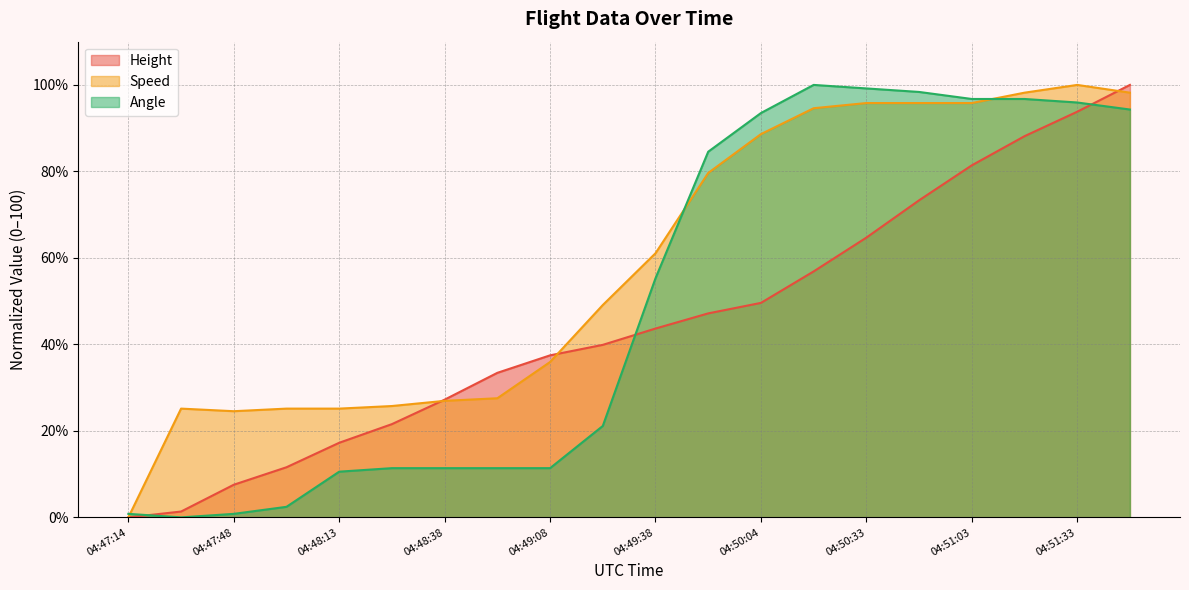

Which series changed the most between 04:48:24 and 04:49:53?

Angle